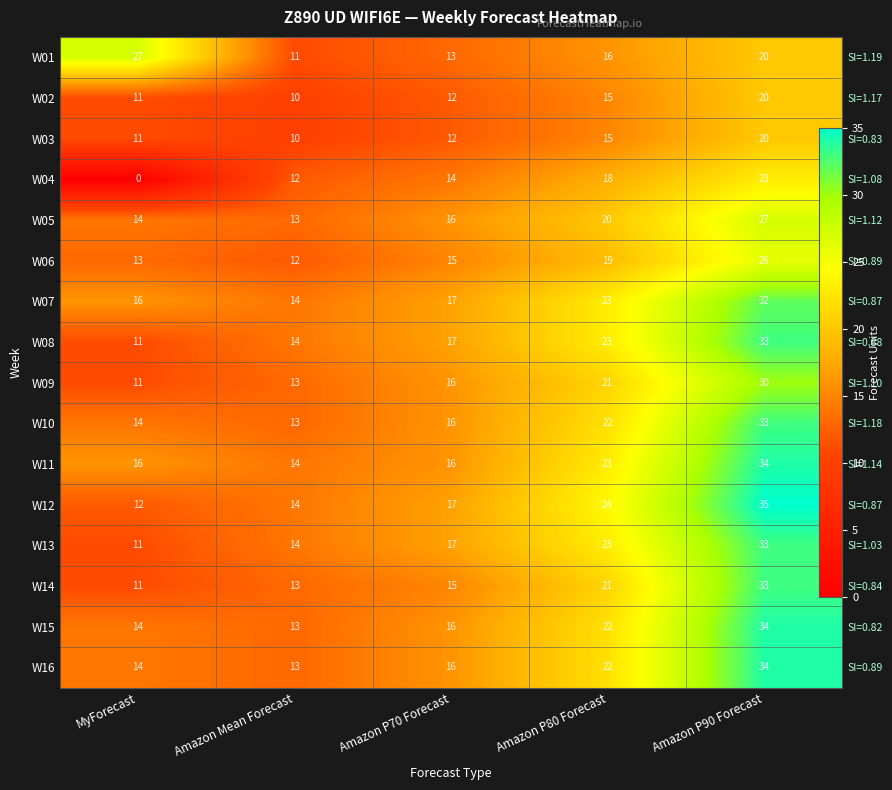

Rank the series at Amazon P80 Forecast from lowest to highest value.

W02, W03, W01, W04, W06, W05, W09, W14, W10, W15, W16, W07, W08, W11, W13, W12